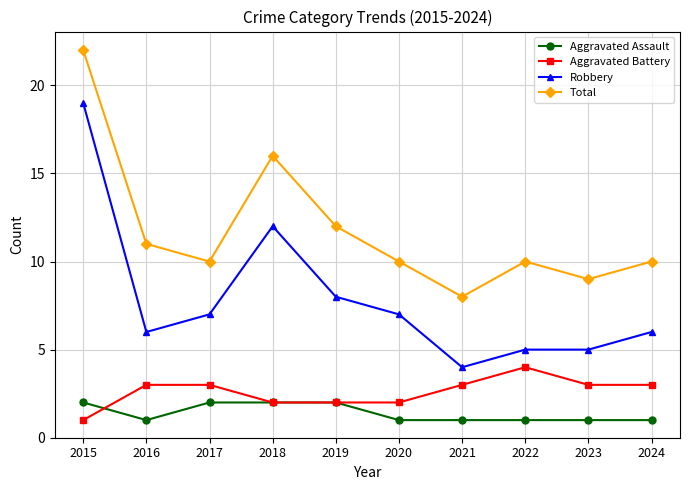

Rank the series by their maximum value, from lowest to highest.

Aggravated Assault, Aggravated Battery, Robbery, Total